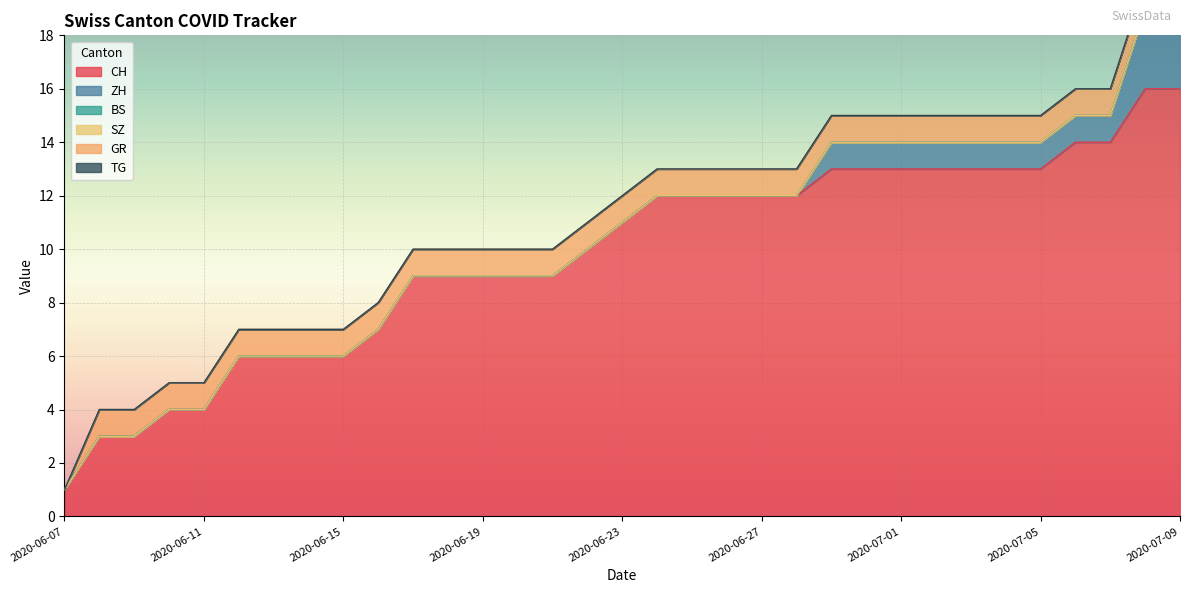

Where is CH nearest to the value 8?

2020-06-16